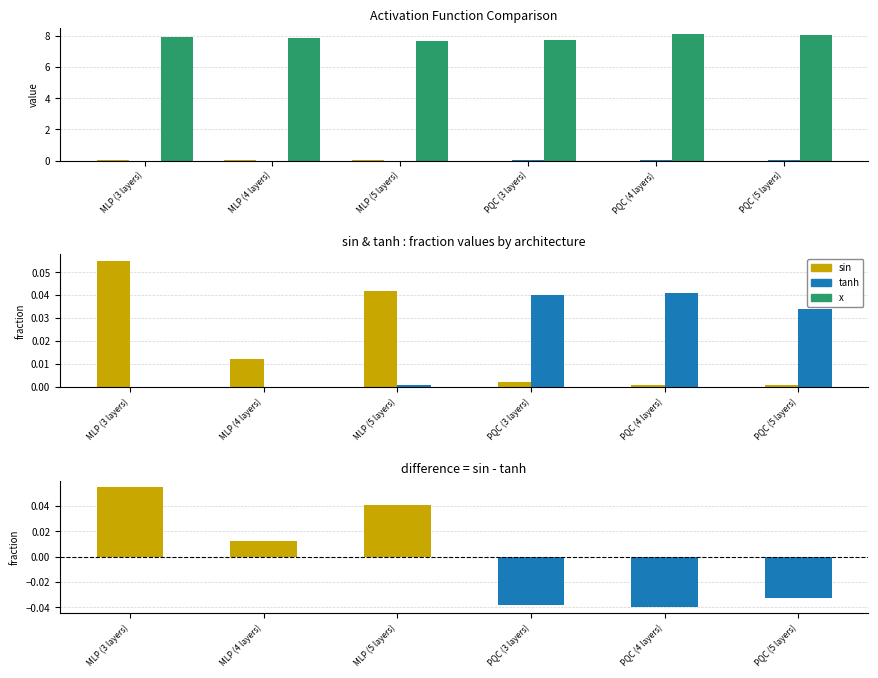

Which category has the highest value across all series?

PQC (4 layers)